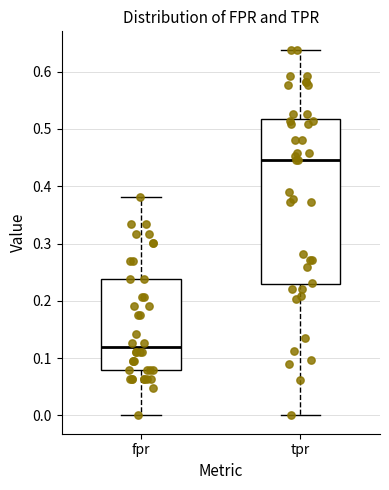

Where is the upper edge of the box for tpr on the y-axis? The values are not printed on the chart, so give them approximately, as read against the axis.

0.52